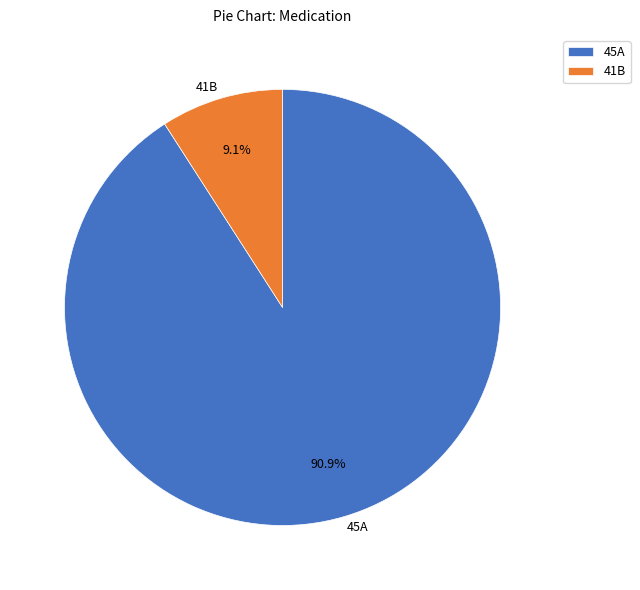

Rank the categories by value from highest to lowest.

45A, 41B